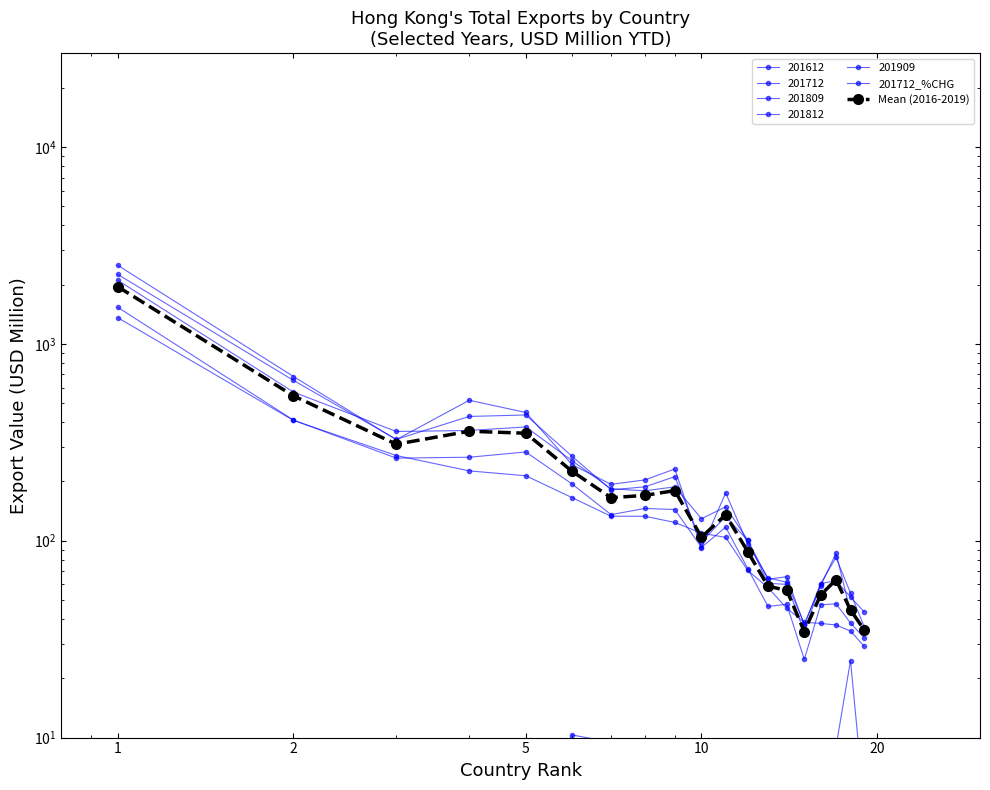

True or false: 201909 has a value of 29.1 at BANGLADESH.

True